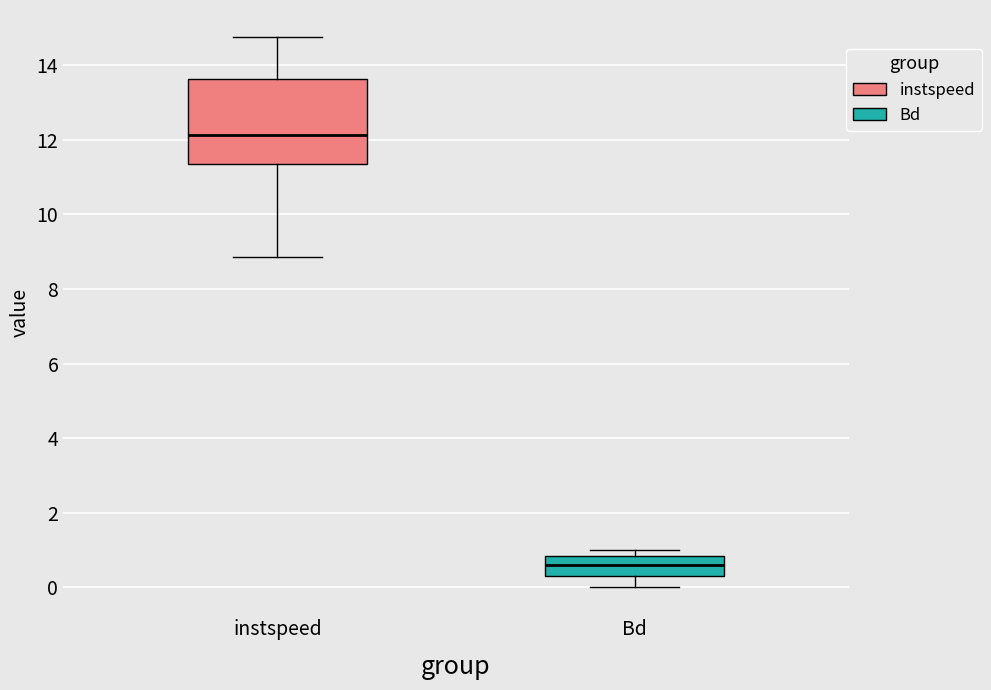

Which box's median line is the lowest?

Bd